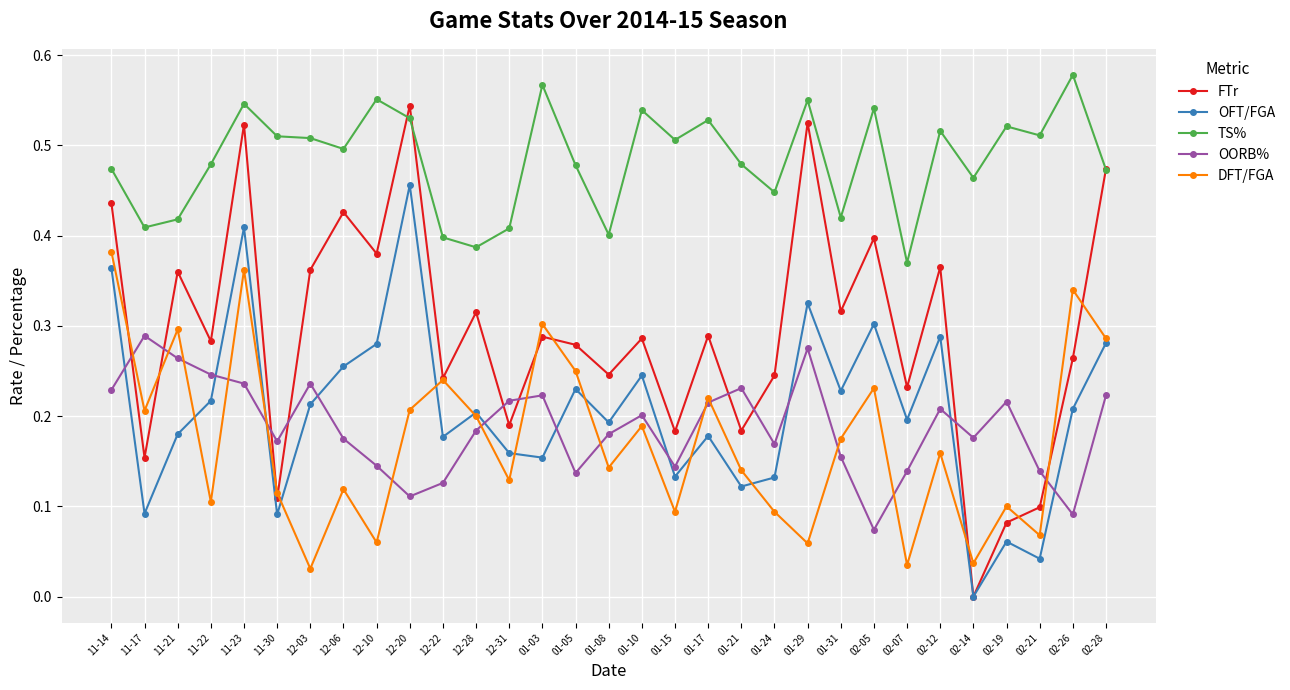

List the series in order of their peak value, lowest first.

OORB%, DFT/FGA, OFT/FGA, FTr, TS%